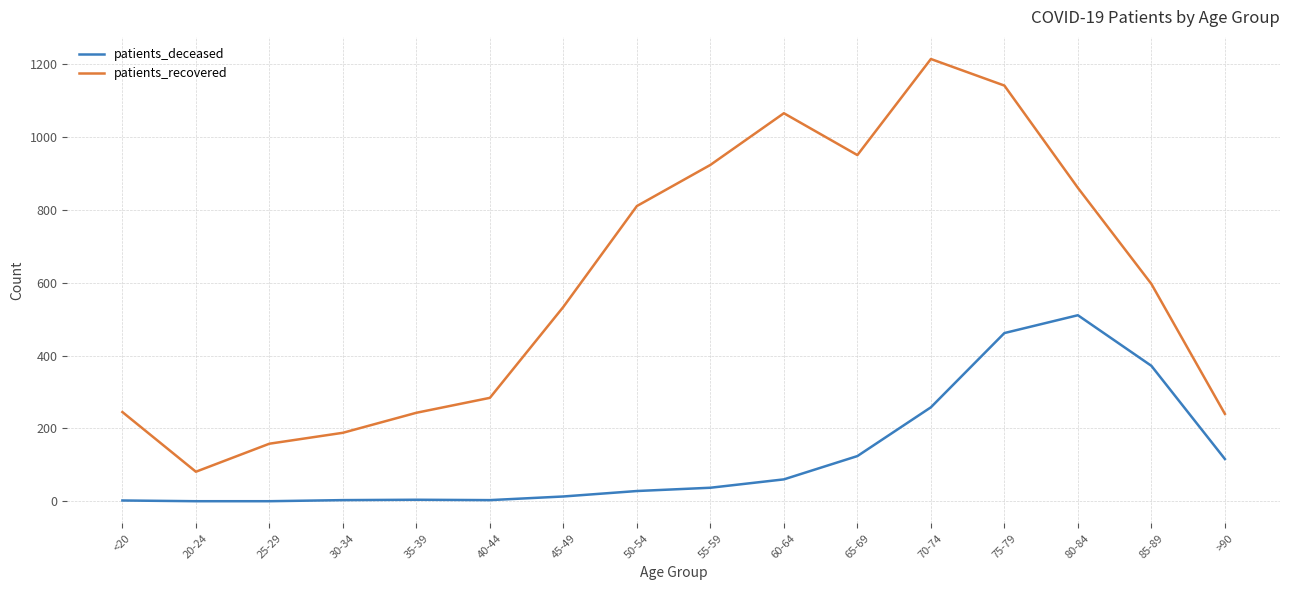

True or false: patients_recovered and patients_deceased intersect in this chart.

False